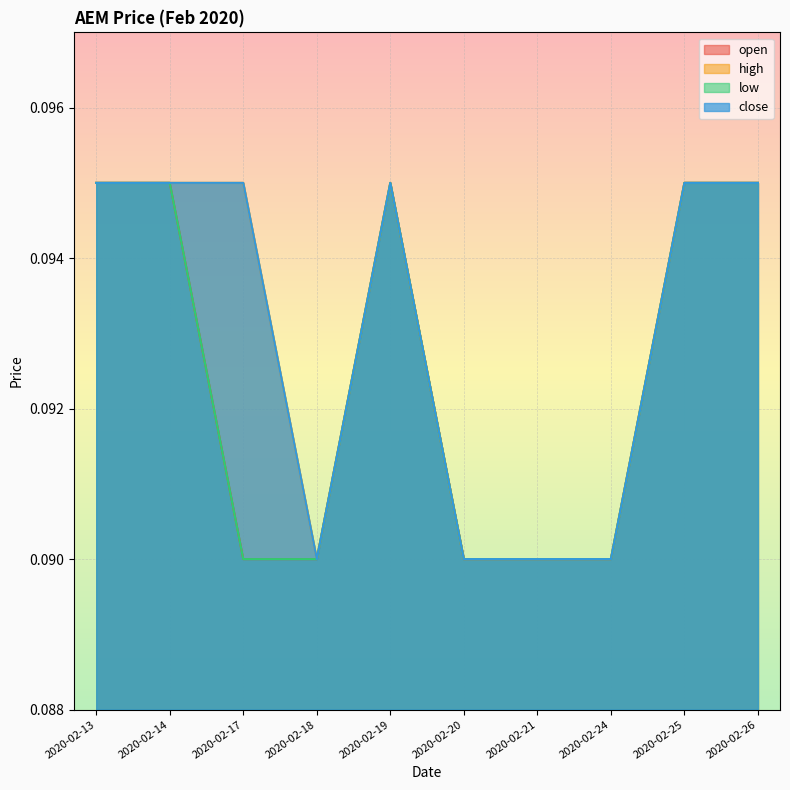

Which series has the largest range (max minus min)?

open